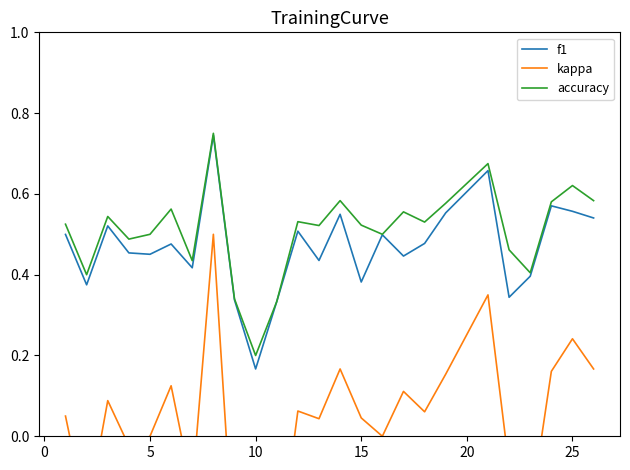

What is the sum of all accuracy values?

12.7